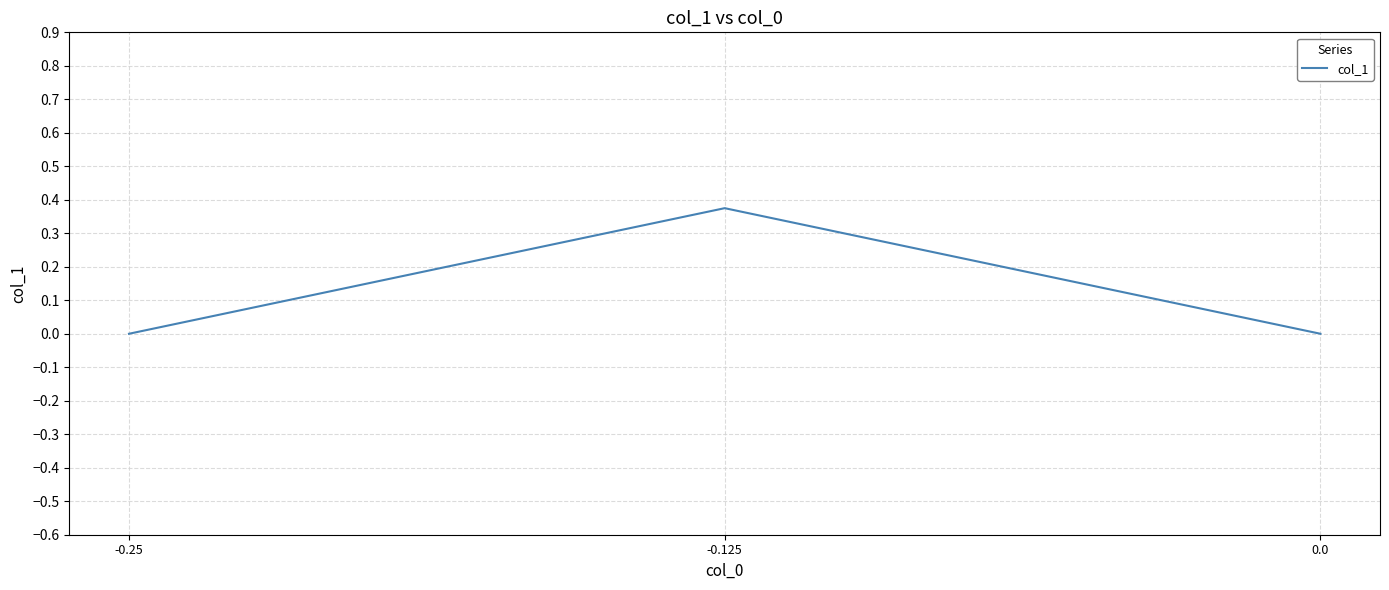

The value at -0.25 is 0.2. True or false?

False